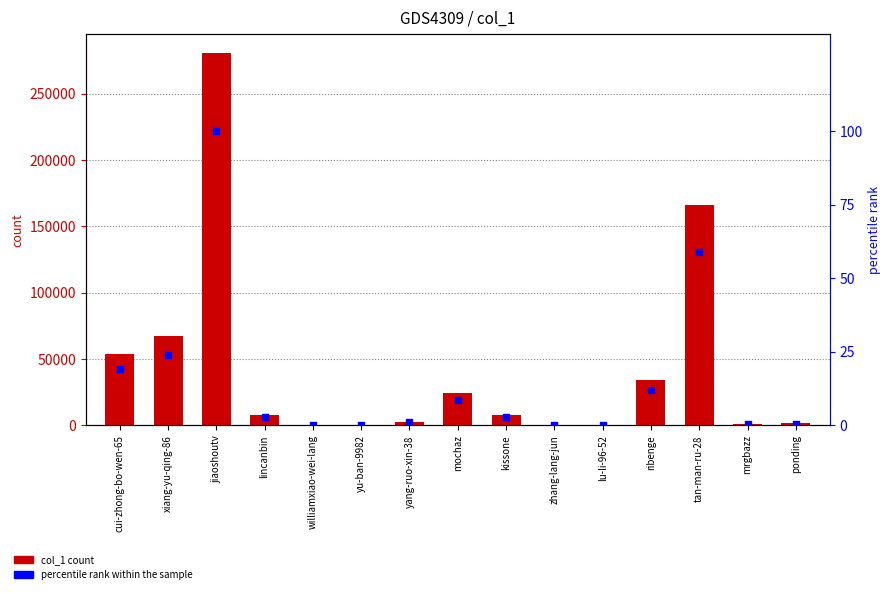

At how many categories does at least one series exceed 39066?

4